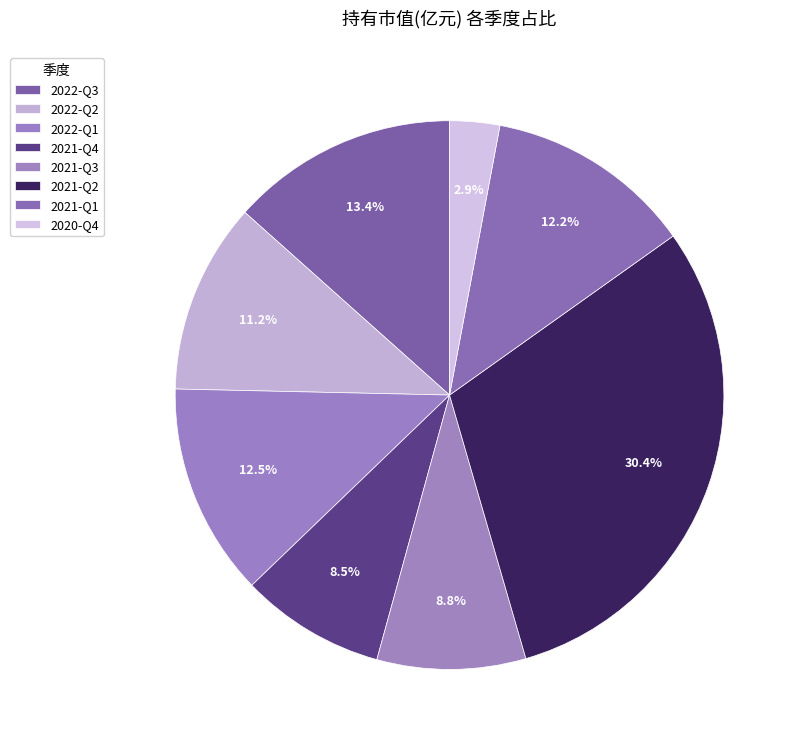

How many segments does this pie chart have?

8